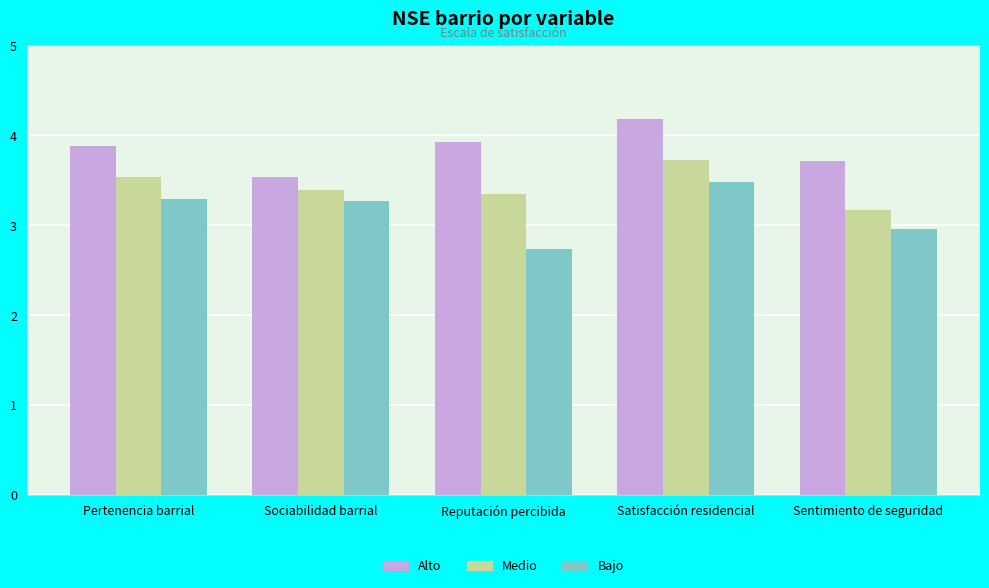

What is the label of the 4th bar from the right?

Sociabilidad barrial